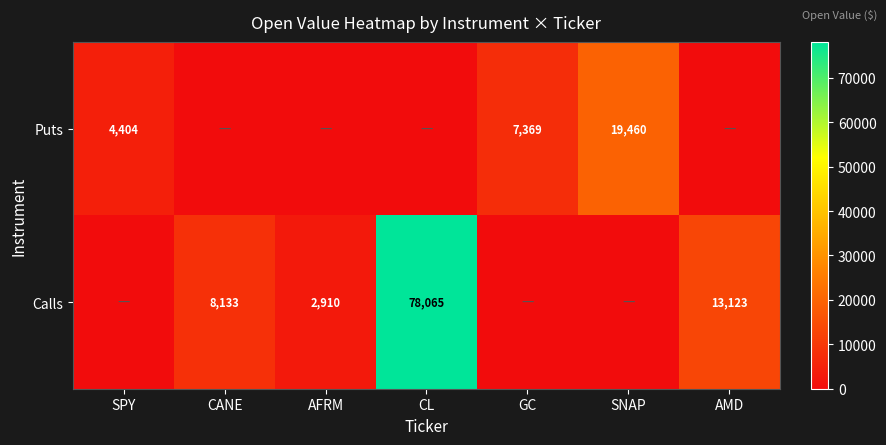

The value of Calls at CANE is 8133. True or false?

True